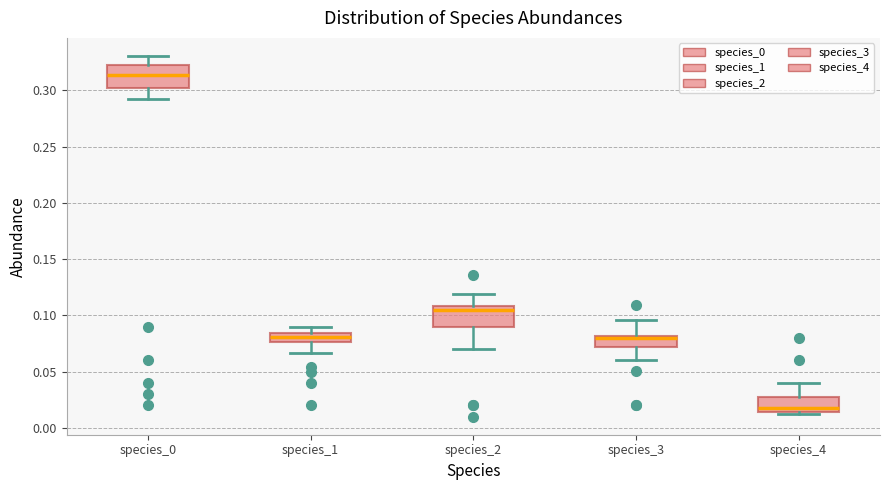

Reading left to right, read every box against the y-axis: the position of its median line, the range the box covers, and the ends of its whiskers. The values are not printed on the chart, so give them approximately, as read against the axis.

species_0: median 0.315, box 0.300 to 0.325, whiskers 0.295 to 0.330
species_1: median 0.080, box 0.075 to 0.085, whiskers 0.065 to 0.090
species_2: median 0.105, box 0.090 to 0.110, whiskers 0.070 to 0.120
species_3: median 0.080 (just below the box's upper edge), box 0.070 to 0.080, whiskers 0.060 to 0.095
species_4: median 0.020, box 0.015 to 0.030, whiskers 0.010 to 0.040